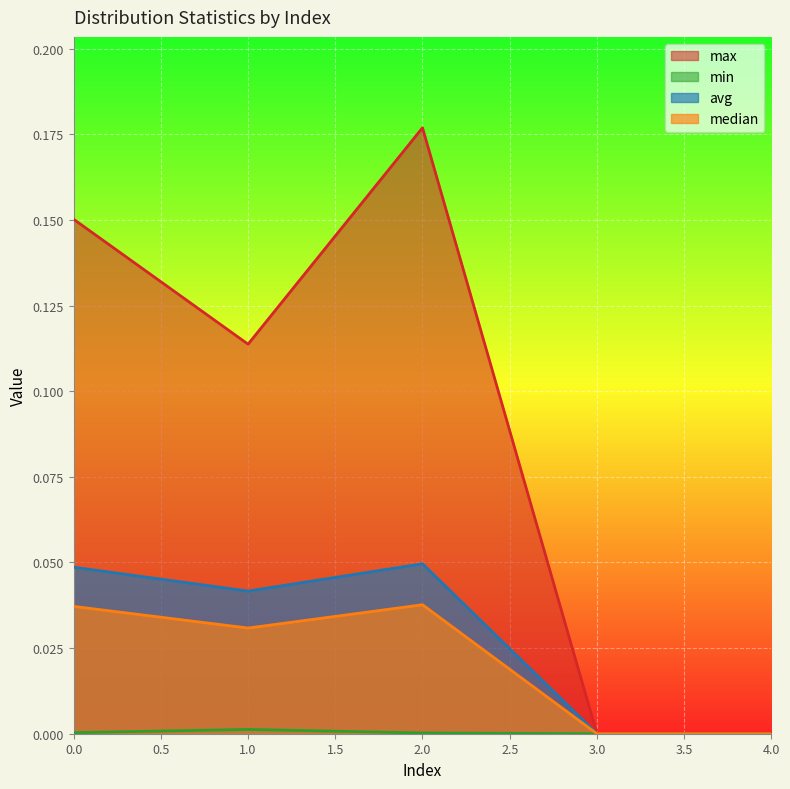

Which series has the largest total across all categories?

max